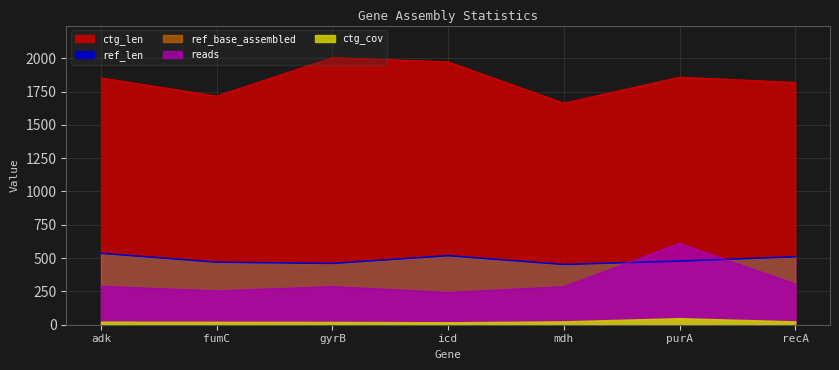

Does the chart have visible grid lines?

Yes